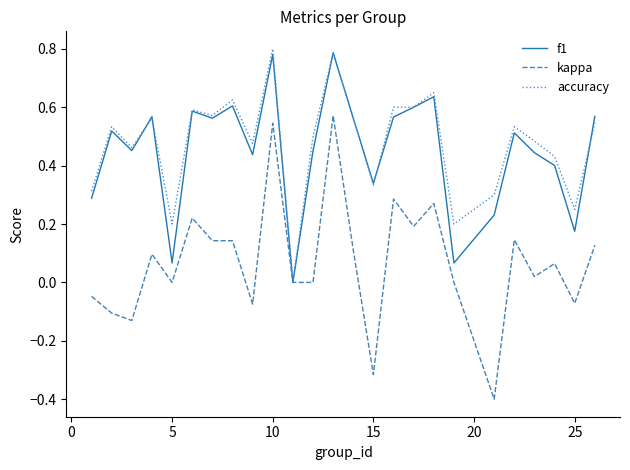

Does the chart display data point markers on the line(s)?

No